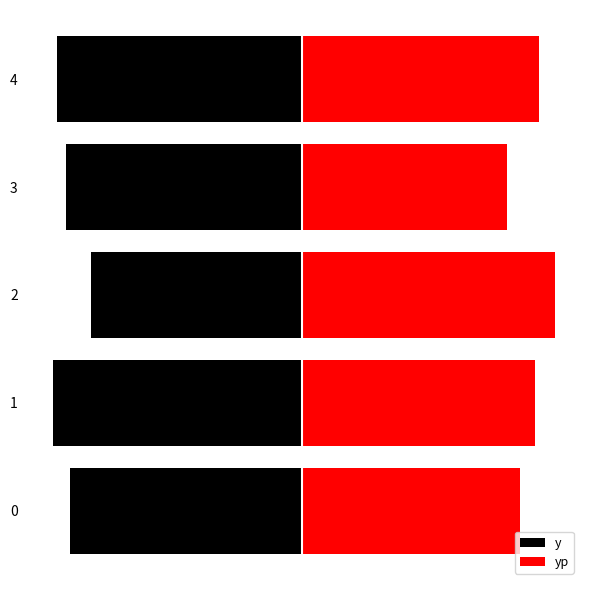

Reading left to right, transcribe all the data shown in this chart.

y: 0=-799.0	1=-858.0	2=-725.0	3=-812.0	4=-844.0
yp: 0=751.5	1=801.8	2=870.7	3=707.3	4=815.2